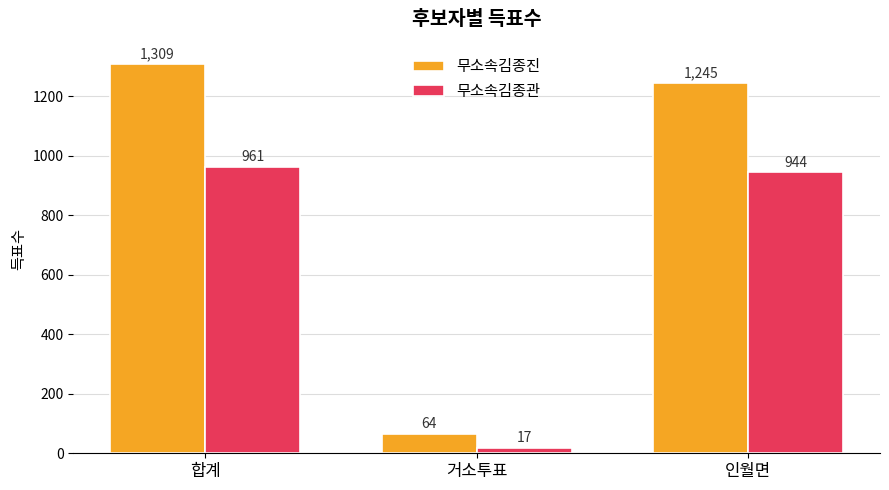

What is the minimum value shown in the chart?

17